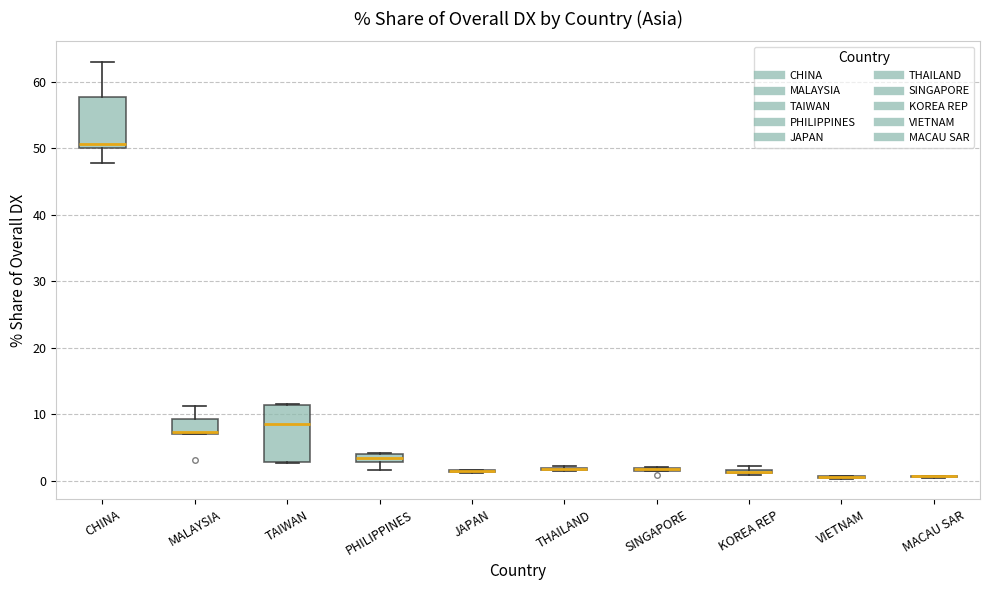

Where does the median line of the box for TAIWAN sit on the y-axis? The values are not printed on the chart, so give them approximately, as read against the axis.

9